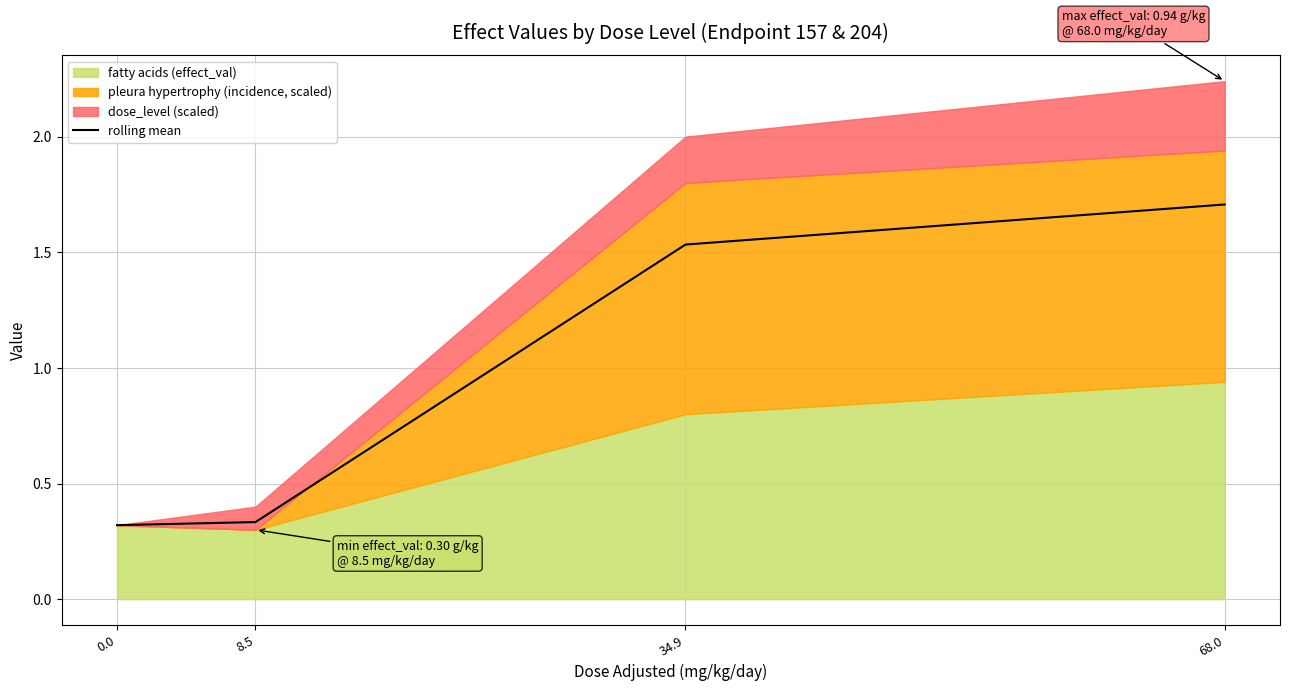

At which label is the value closest to 1?

34.9